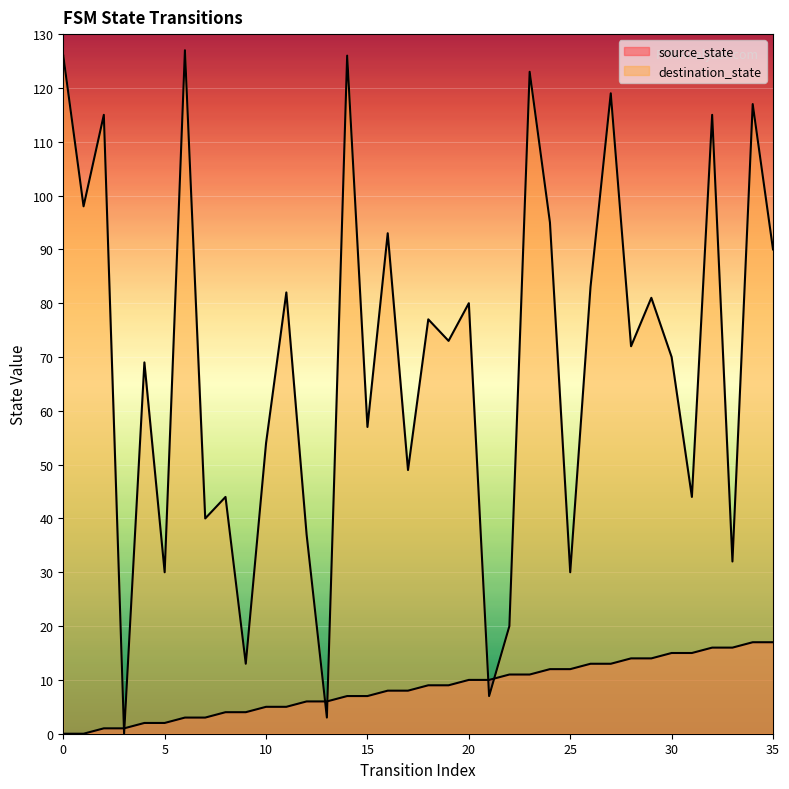

List the series in order of their peak value, lowest first.

source_state, destination_state